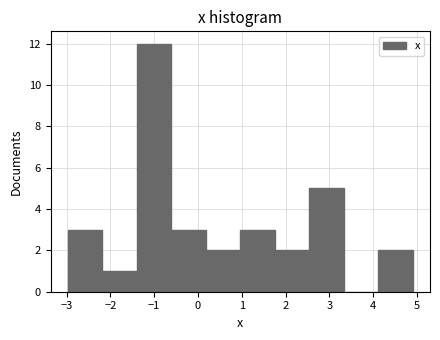

How tall is the bar that spans -0.6 to 0.2 on the x-axis? Neither the bar edges nor the heights are printed on the chart, so give them approximately, as read against the axes.

3